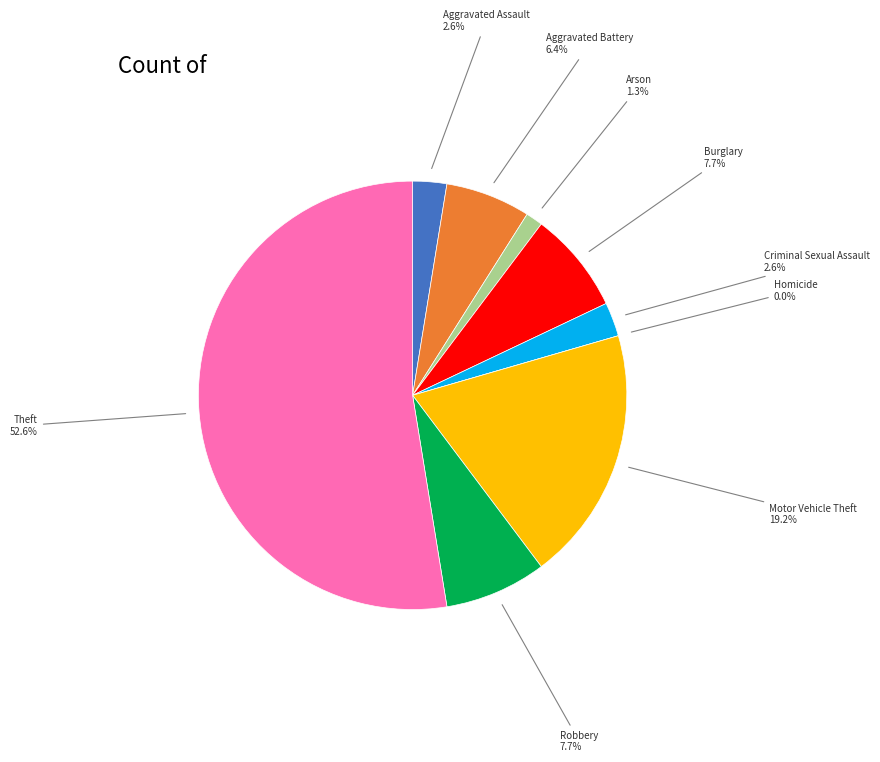

How many slices are in this pie chart?

9